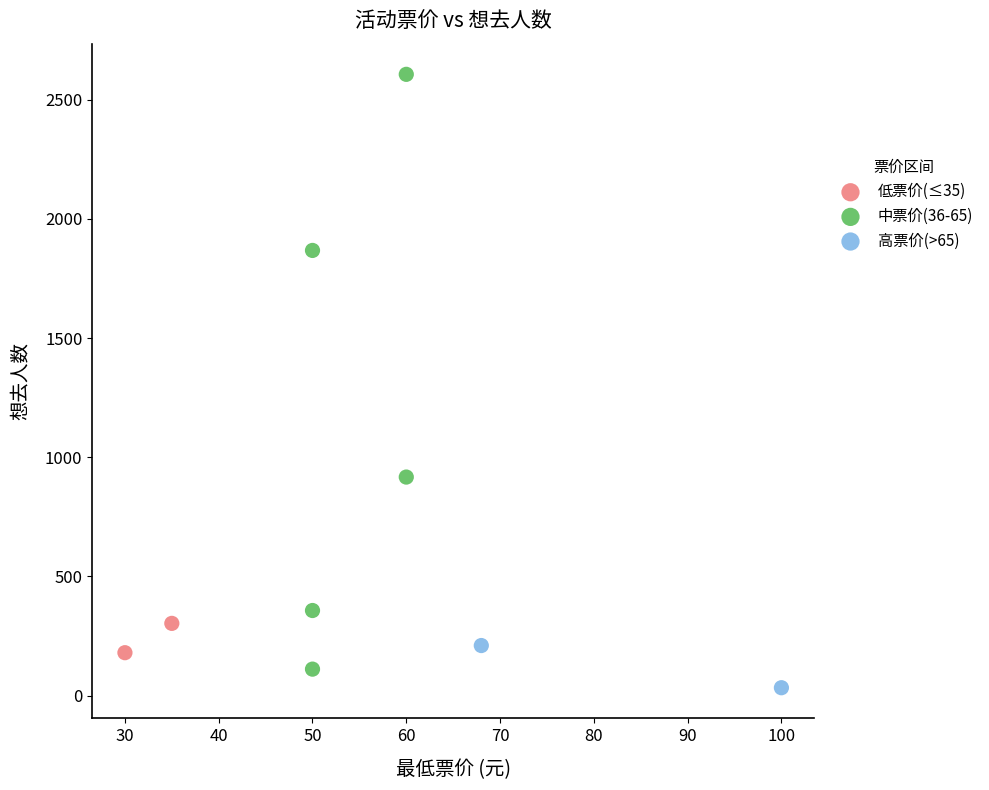

What are all the series names shown in the legend?

低票价(≤35), 中票价(36-65), 高票价(>65)